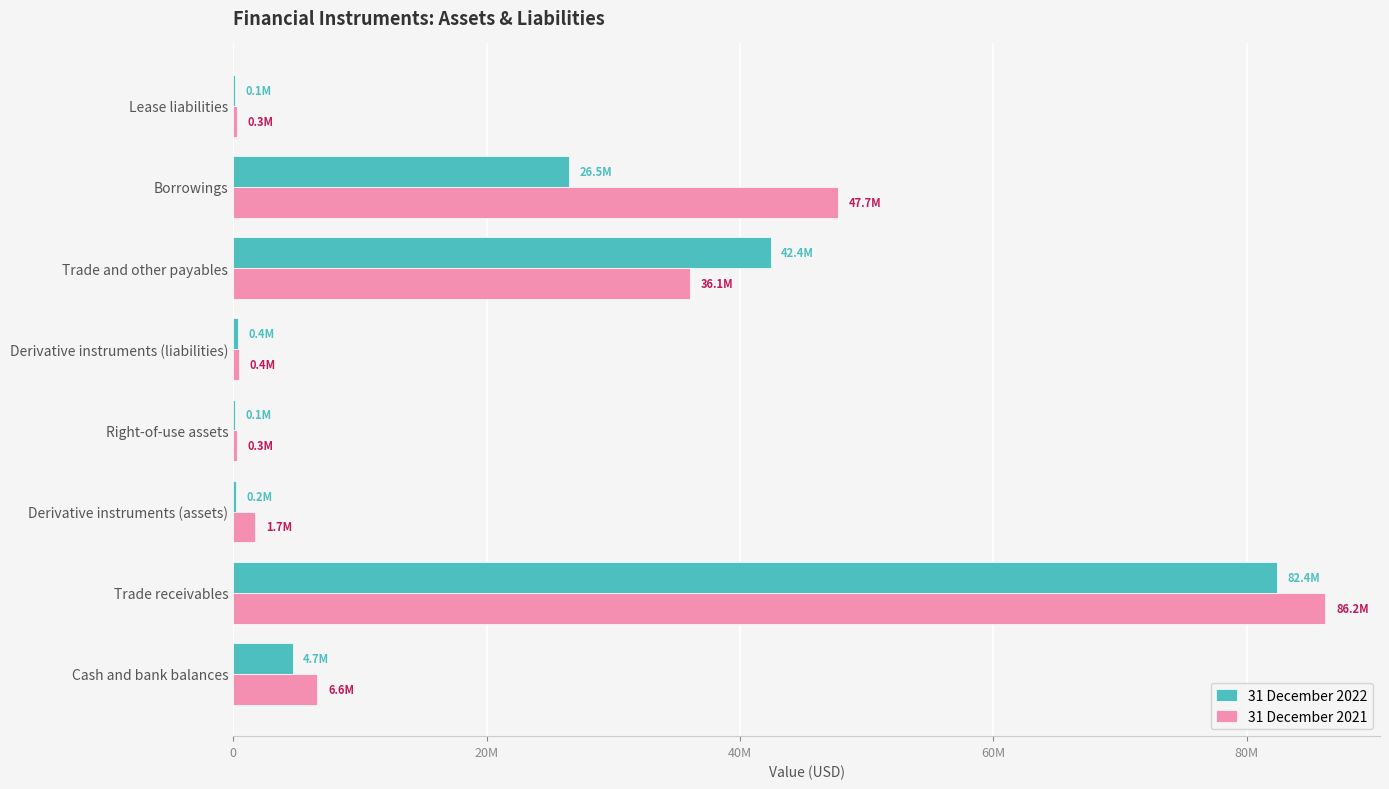

What are all the series names shown in the legend?

31 December 2022, 31 December 2021